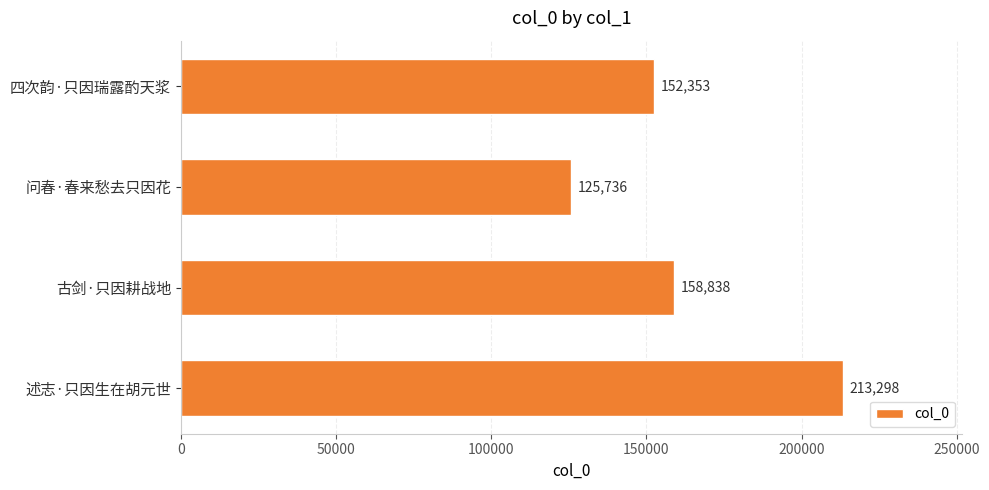

Which label corresponds to the largest value in the chart?

述志·只因生在胡元世